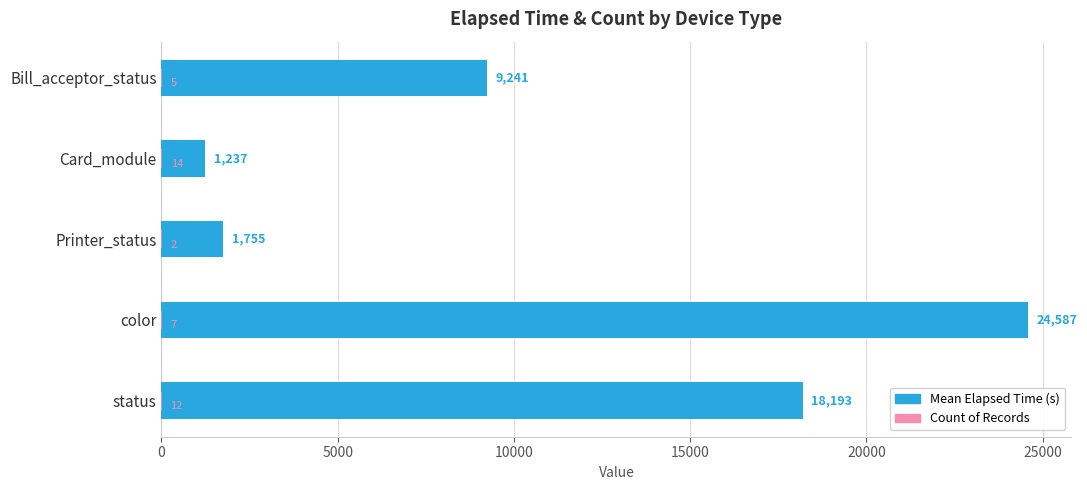

Reading left to right, transcribe all the data shown in this chart.

Mean Elapsed Time (s): 9241	1237	1755	24587	18193
Count: 5	14	2	7	12